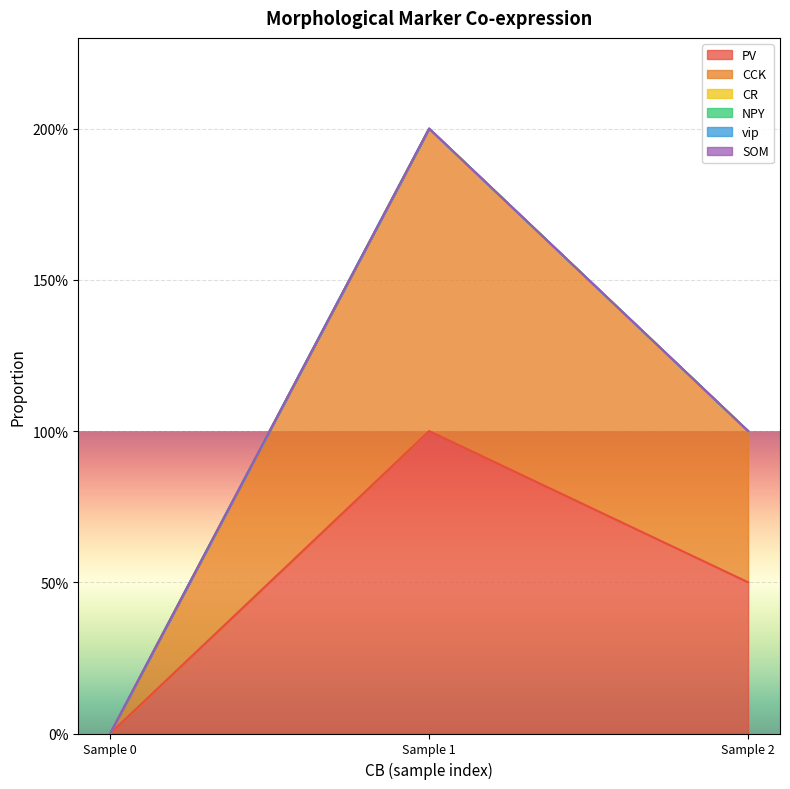

Reading left to right, transcribe all the data shown in this chart.

PV: 1=0.0	1=1.0	1=0.5
CCK: 1=0.0	1=1.0	1=0.5
CR: 1=0.0	1=0.0	1=0.0
NPY: 1=0.0	1=0.0	1=0.0
vip: 1=0.0	1=0.0	1=0.0
SOM: 1=0.0	1=0.0	1=0.0